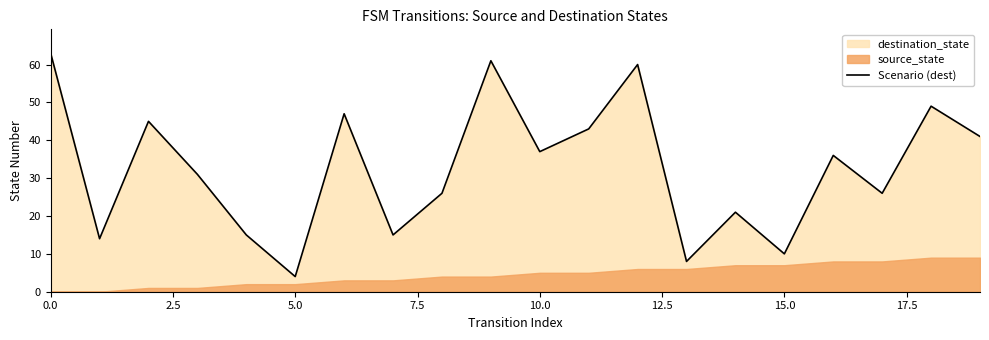

Which category has the lowest value in the Scenario (dest) series?

5.0